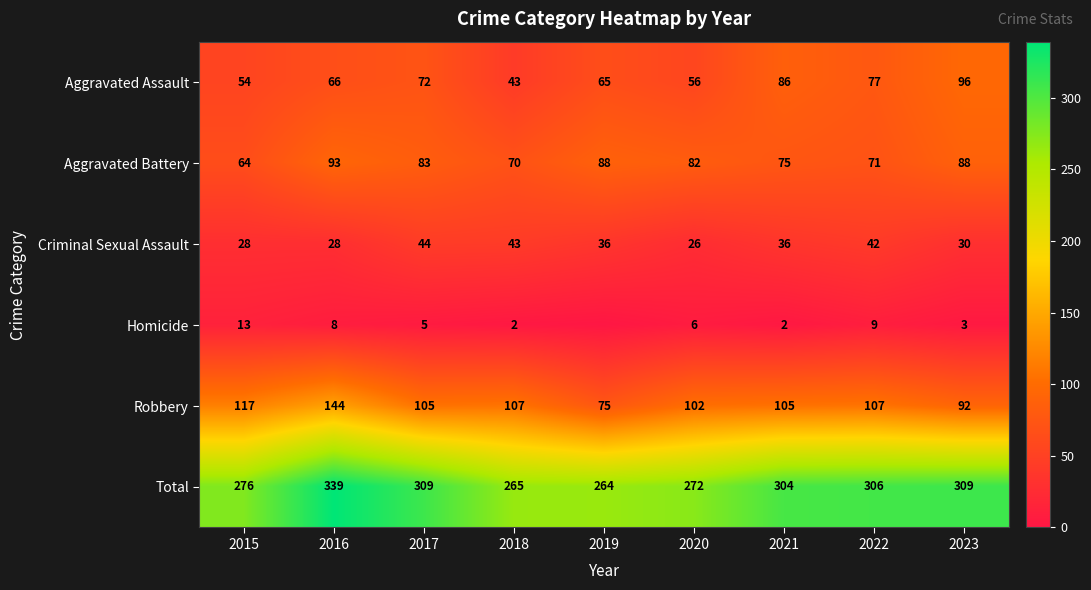

What is the spread (max minus min) of values at 2023?

306